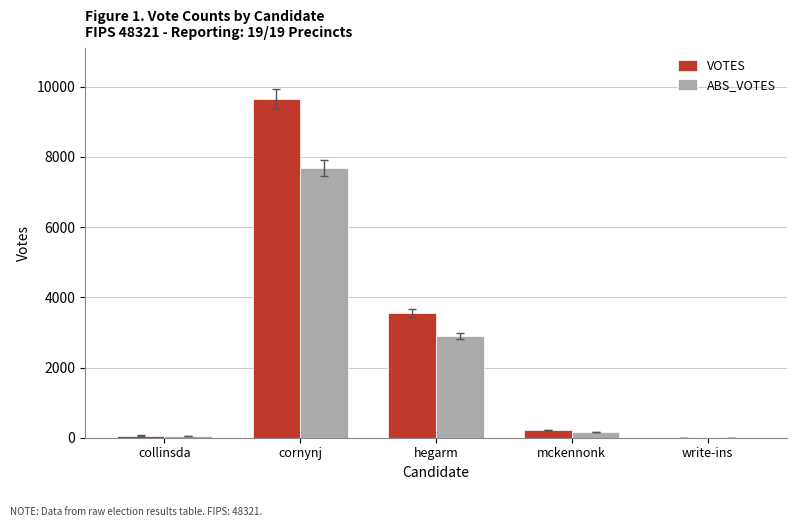

At which category is the sum across all series the highest?

cornynj